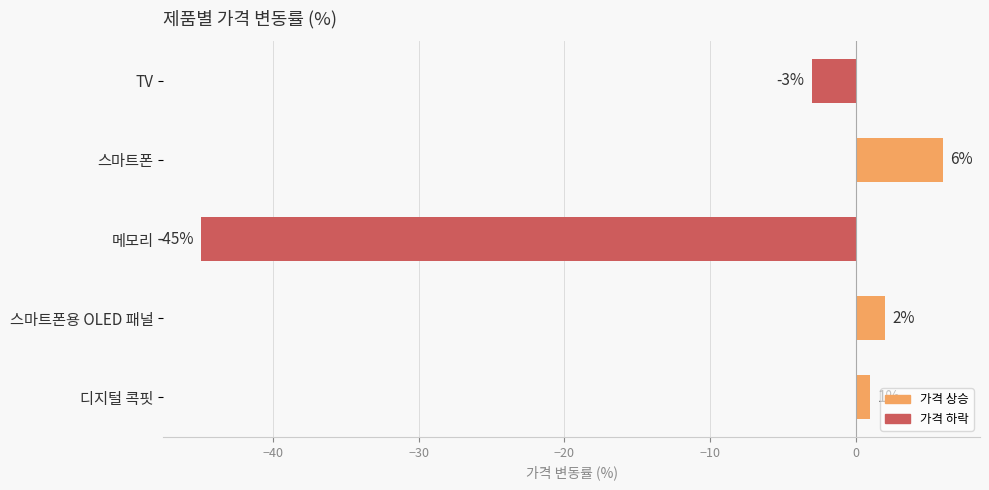

What is the label of the 2nd bar from the bottom?

스마트폰용 OLED 패널